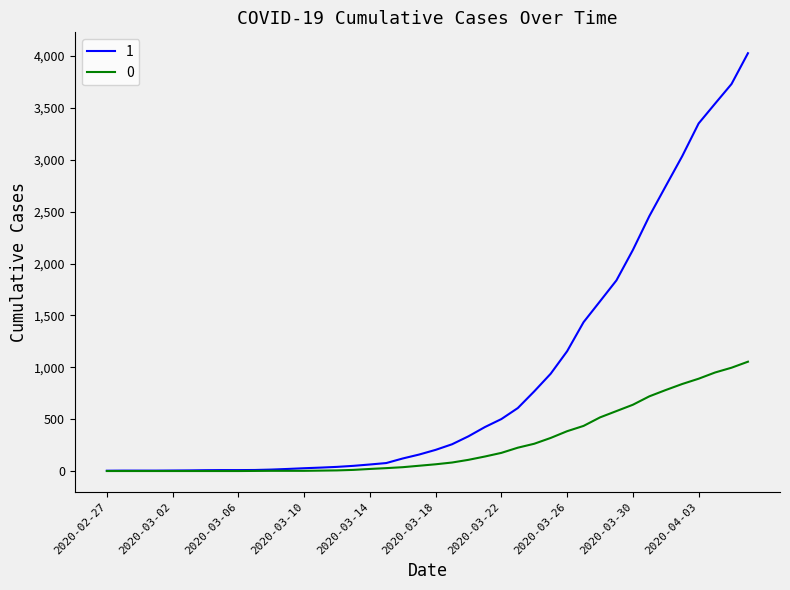

List the series in order of their overall mean, highest first.

1, 0